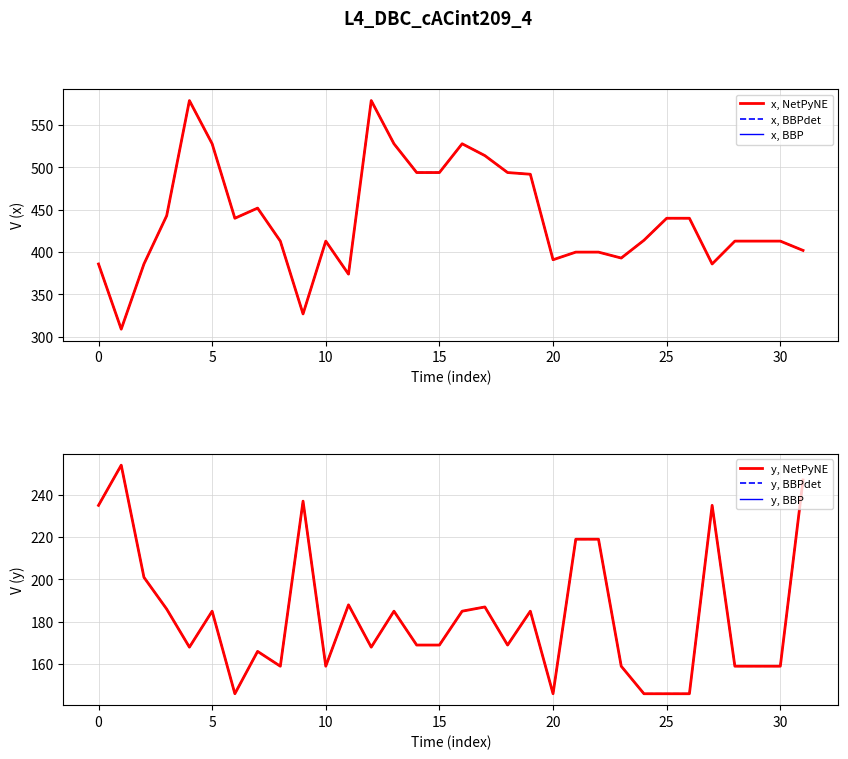

What is the sum of the x, BBP values at 18 and 28?

907